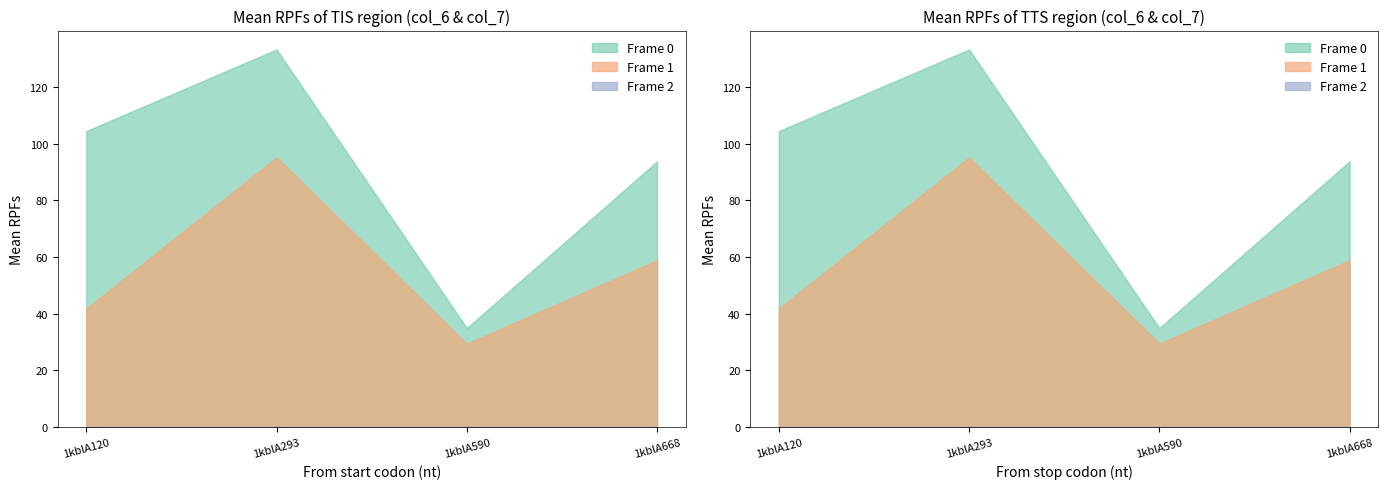

What is the total value across all series at 1kblA120?

146.2